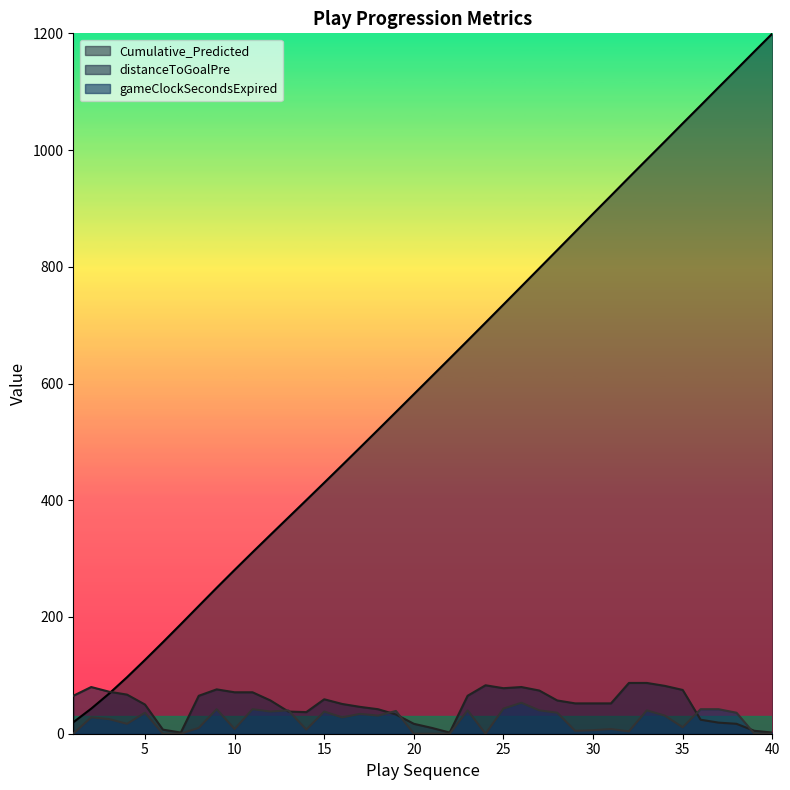

Reading left to right, list all the values displayed in this chart.

Cumulative_Predicted: 1=19.6	2=43.0	3=68.8	4=96.9	5=126.5	6=156.8	7=187.7	8=218.9	9=250.0	10=280.6	11=310.9	12=340.7	13=370.5	14=400.2	15=430.1	16=460.1	17=490.3	18=520.6	19=551.1	20=581.7	21=612.3	22=642.9	23=673.5	24=704.4	25=735.4	26=766.4	27=797.5	28=828.6	29=859.8	30=891.0	31=921.9	32=953.0	33=983.9	34=1014.7	35=1045.7	36=1076.4	37=1107.4	38=1138.0	39=1169.0	40=1199.6
distanceToGoalPre: 1=65.0	2=80.0	3=72.0	4=67.0	5=50.0	6=7.0	7=2.0	8=65.0	9=76.0	10=71.0	11=71.0	12=57.0	13=38.0	14=37.0	15=59.0	16=51.0	17=46.0	18=42.0	19=33.0	20=17.0	21=10.0	22=2.0	23=65.0	24=83.0	25=78.0	26=80.0	27=74.0	28=57.0	29=52.0	30=52.0	31=52.0	32=87.0	33=87.0	34=82.0	35=75.0	36=24.0	37=19.0	38=17.0	39=5.0	40=2.0
gameClockSecondsExpired: 1=0.0	2=28.0	3=25.0	4=17.0	5=36.0	6=0.0	7=0.0	8=10.0	9=42.0	10=8.0	11=42.0	12=38.0	13=40.0	14=7.0	15=38.0	16=28.0	17=34.0	18=31.0	19=39.0	20=0.0	21=0.0	22=0.0	23=40.0	24=0.0	25=43.0	26=53.0	27=40.0	28=36.0	29=5.0	30=6.0	31=8.0	32=4.0	33=40.0	34=31.0	35=11.0	36=42.0	37=42.0	38=36.0	39=0.0	40=0.0